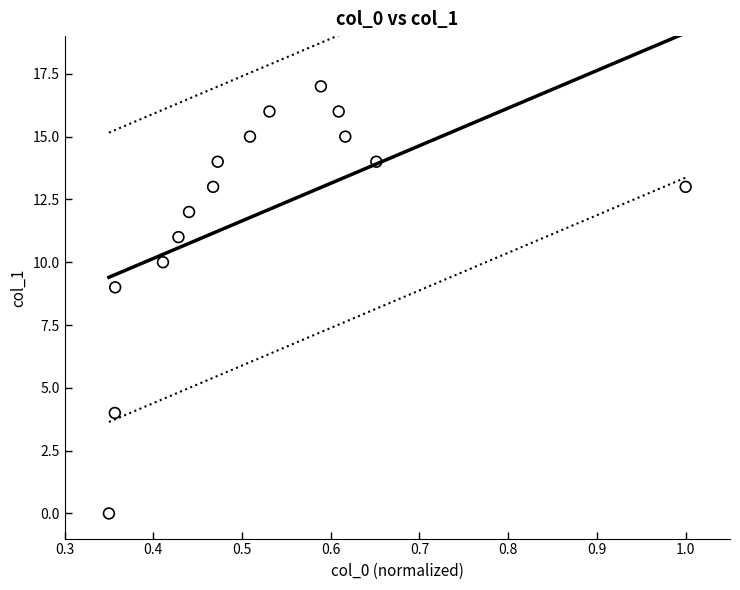

What is the range of Y values (max minus min)?

17